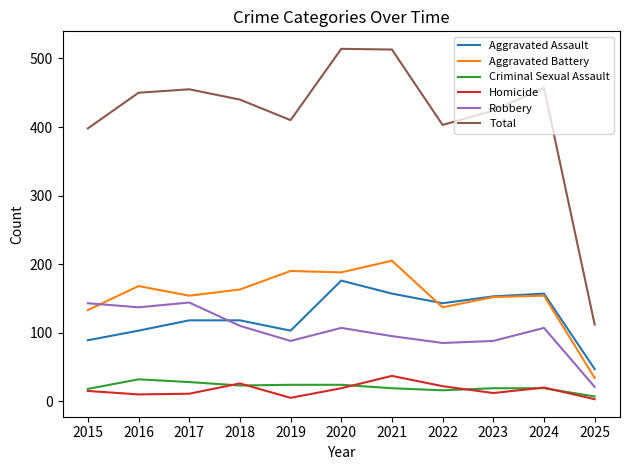

True or false: Aggravated Assault has a value of 30 at 2015.

False